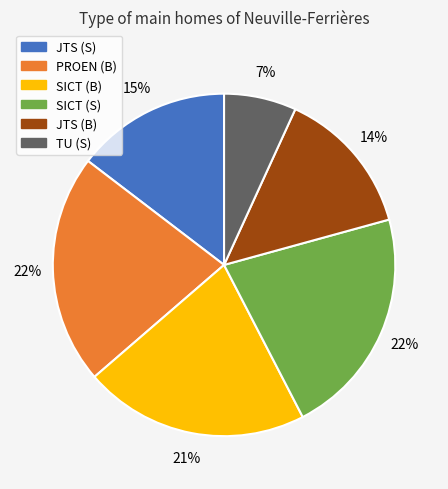

To the nearest percent, what is the average slice percentage?

17%